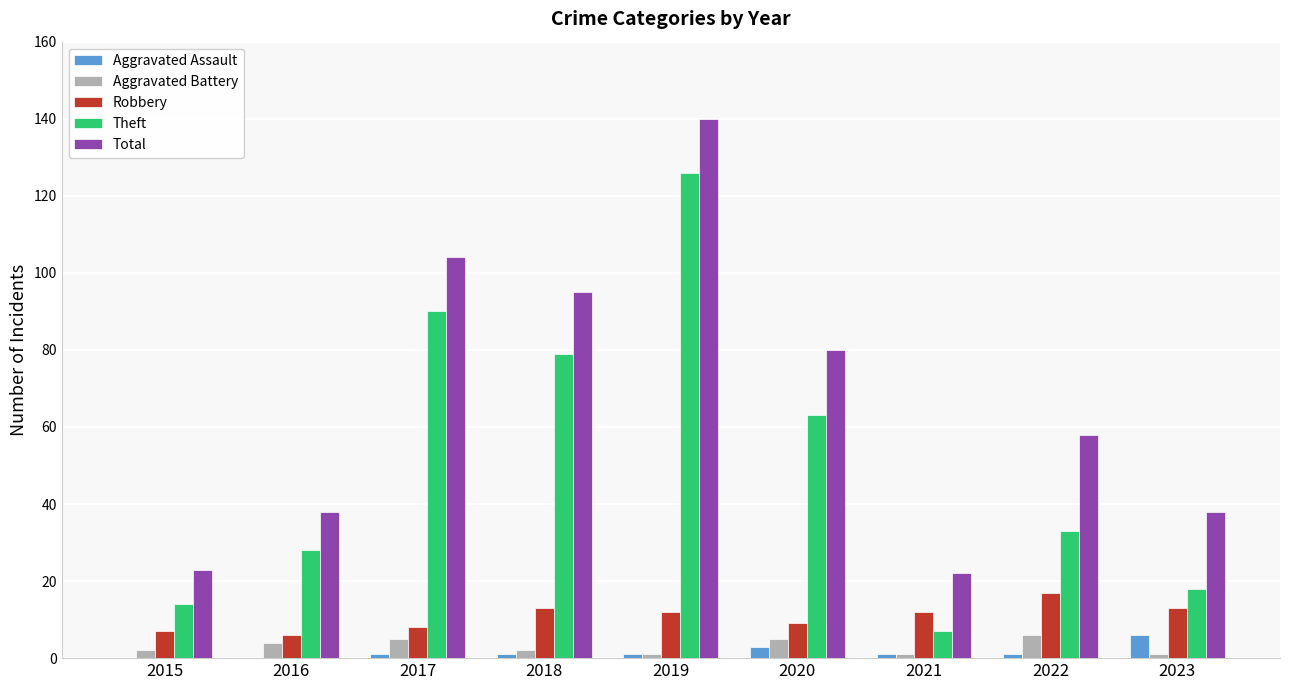

Where does the Total series first go above 58?

2017